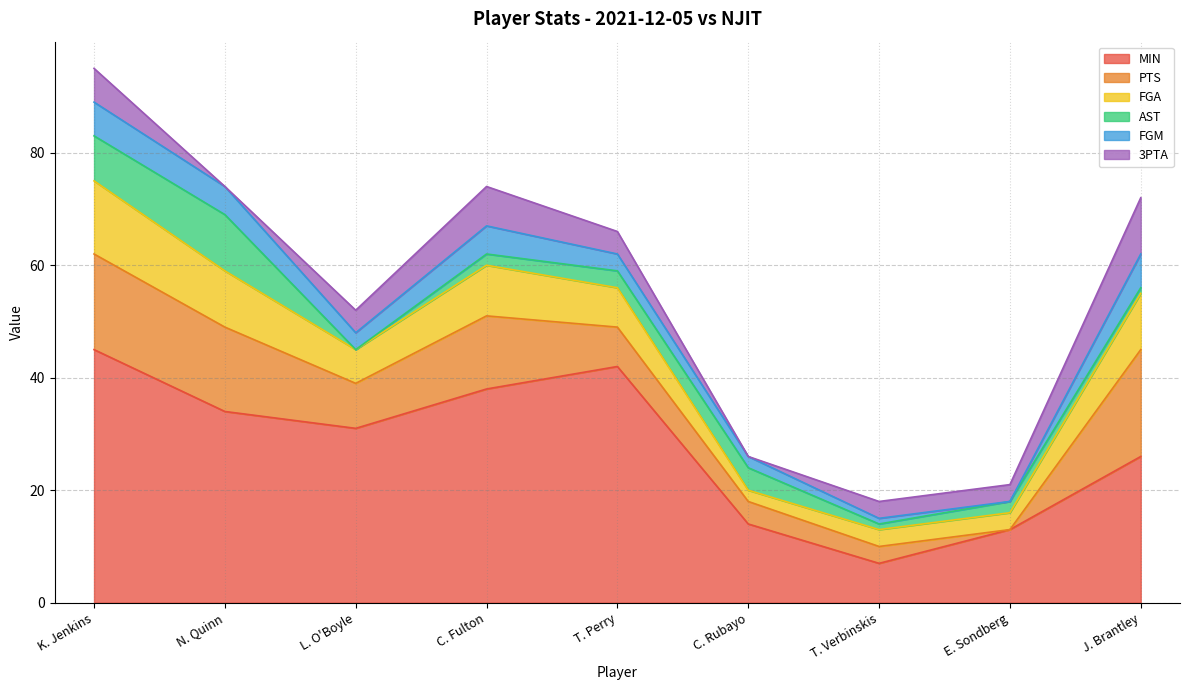

What is the sum of all 3PTA values?

37